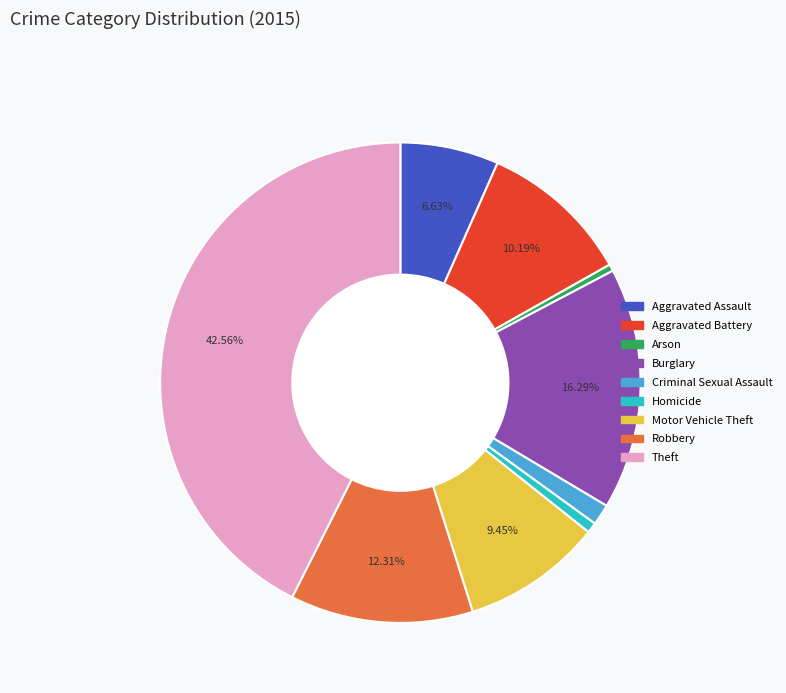

Combined, do Arson and Criminal Sexual Assault account for over 50%?

No